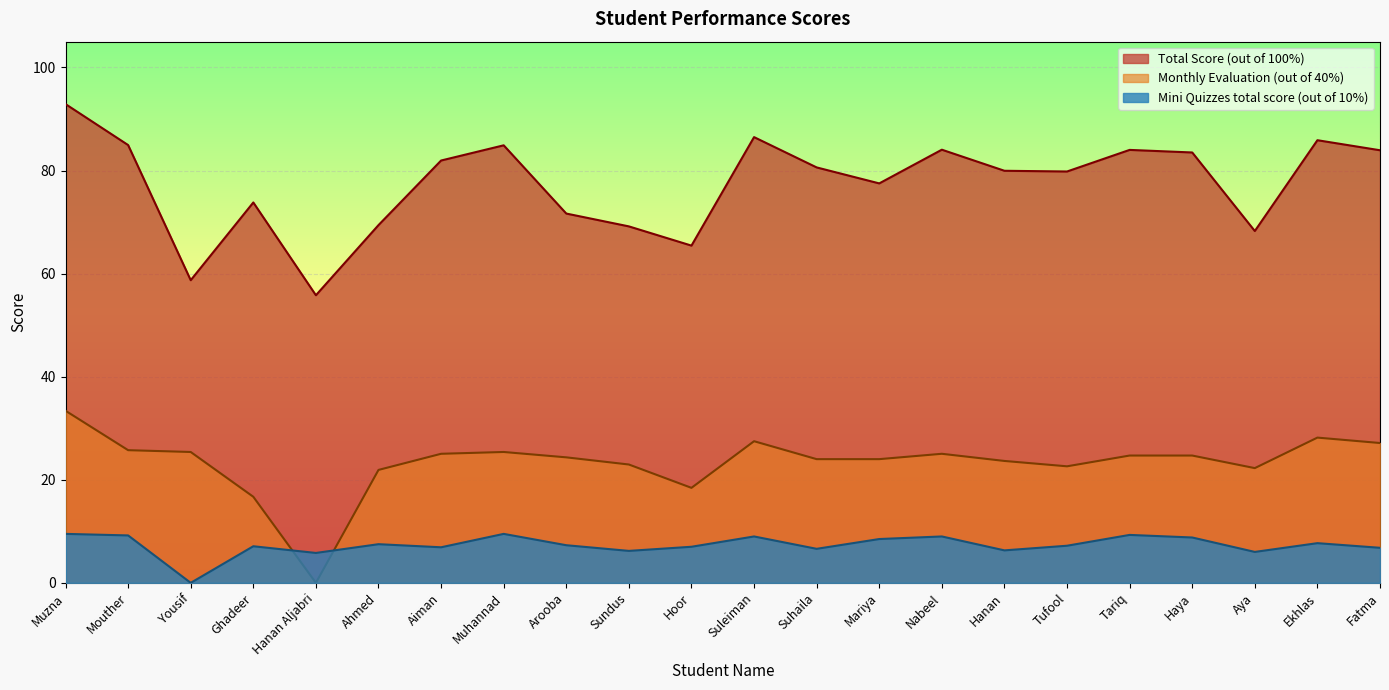

Read the Total Score (out of 100%) value at Haya.

83.5